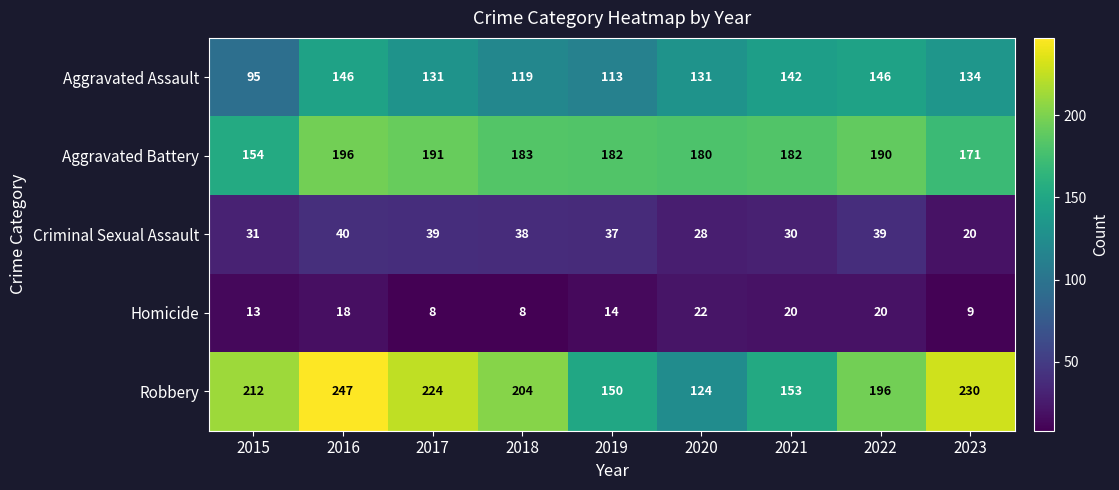

What is the difference between the highest and lowest values at 2020?

158